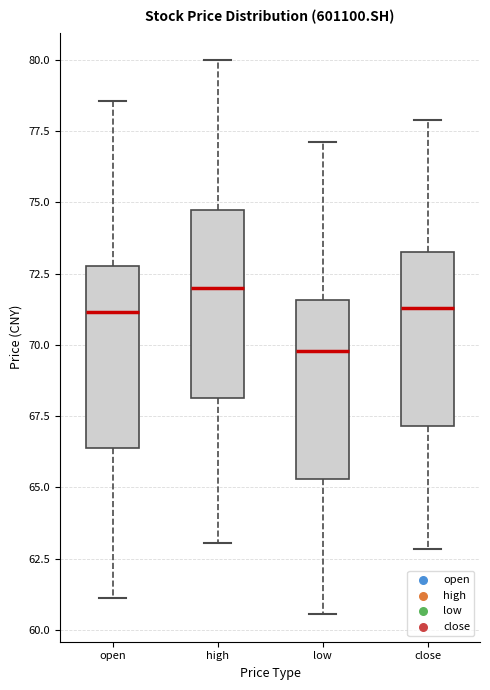

Where does the upper whisker of the box for close end on the y-axis? The values are not printed on the chart, so give them approximately, as read against the axis.

78.0